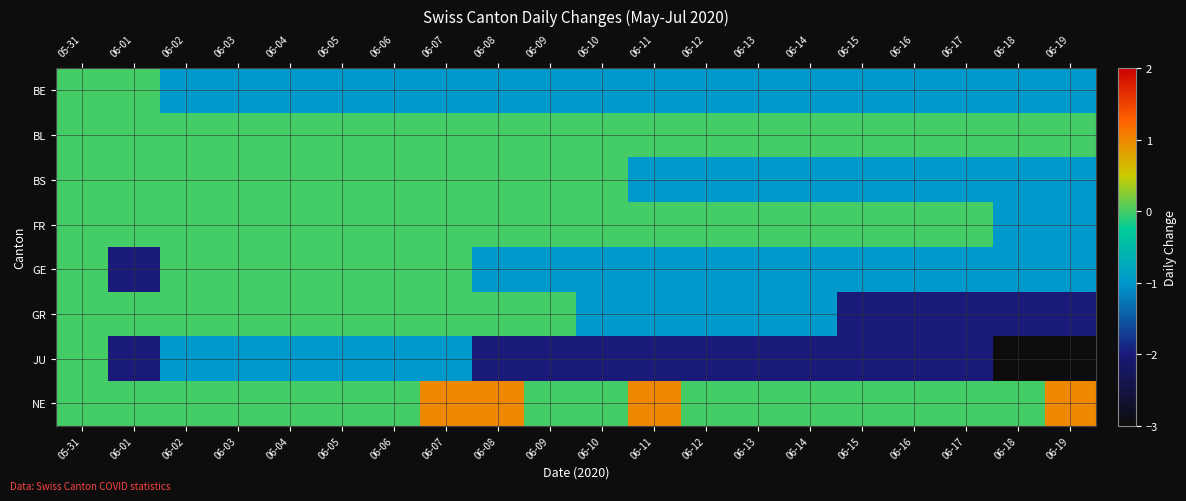

Between 06-11 and 06-13, which series saw the biggest shift?

NE